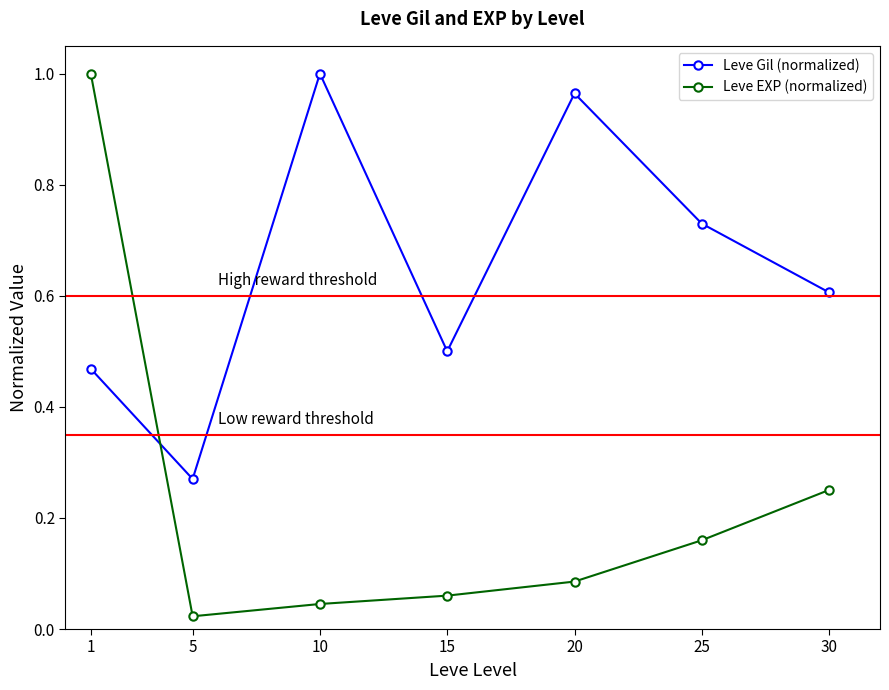

At which label is Leve EXP (normalized) closest to 0?

5